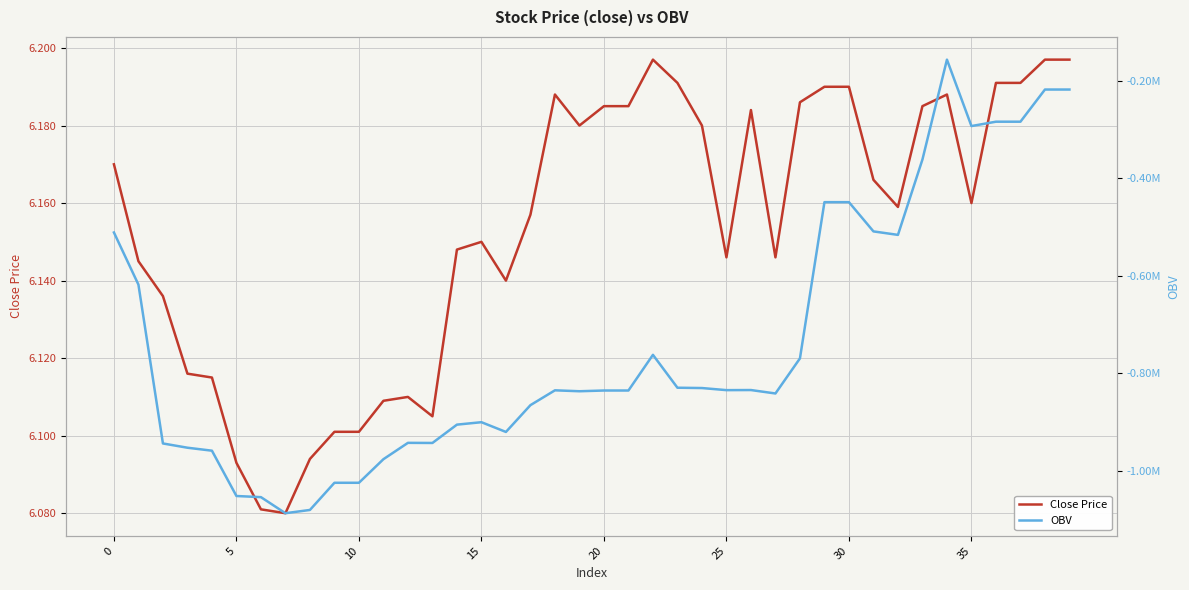

The value of Close Price at 0 is 10.8. True or false?

False